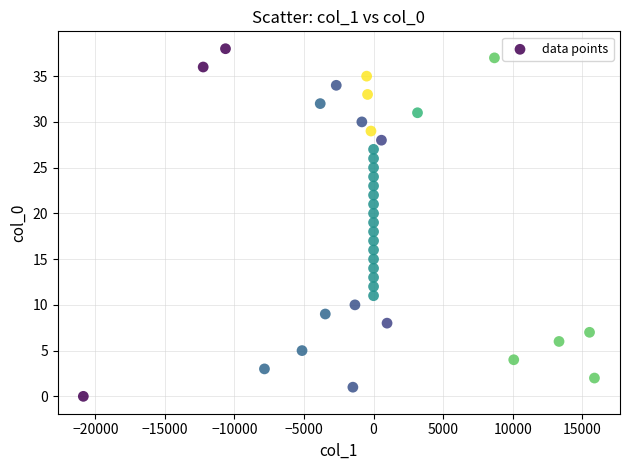

What is the range of Y values (max minus min)?

38